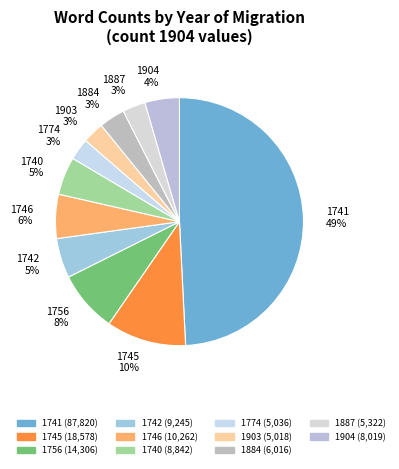

What is the largest slice in the pie chart?

1741